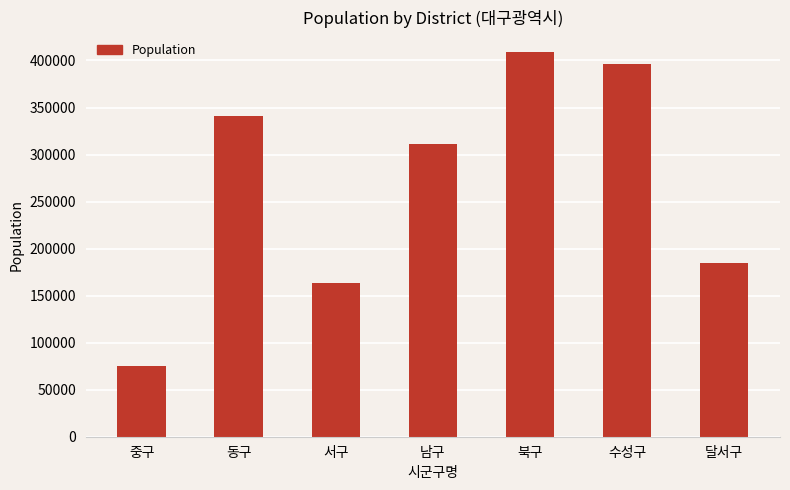

What is the smallest value displayed?

75704